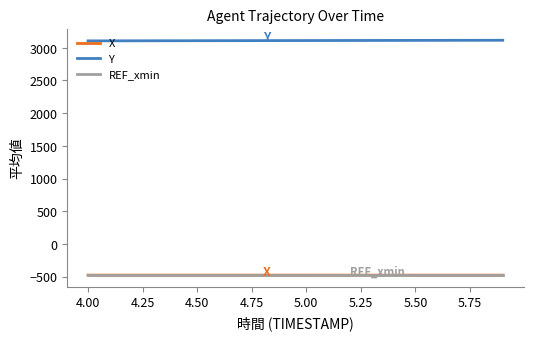

How many lines are shown in the chart?

3